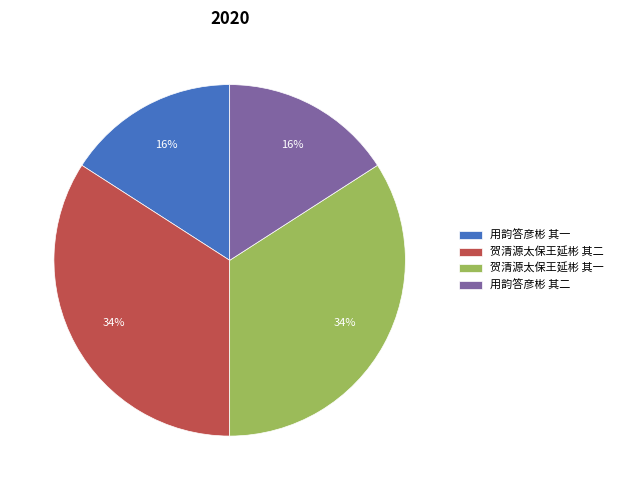

To the nearest percent, what is the difference between the largest and smallest slice percentages?

18%